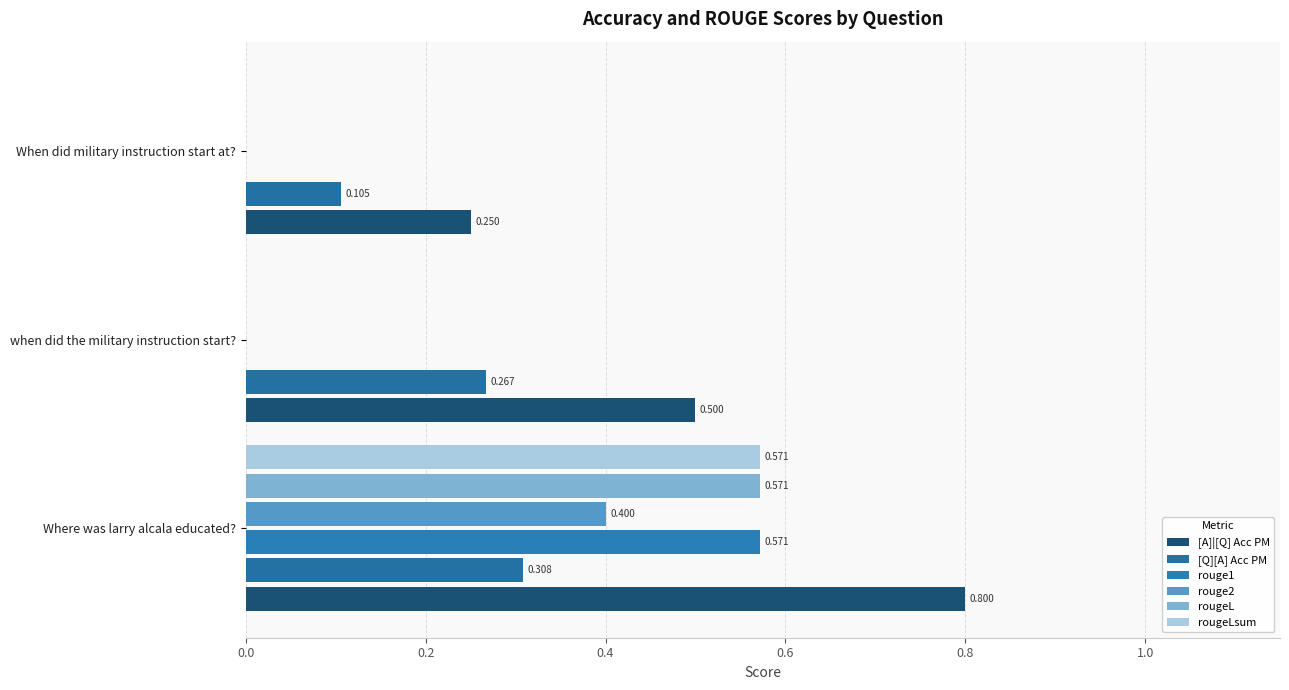

Reading right to left, extract all data points from this chart.

[A]|[Q] Acc PM: 0.2	0.5	0.8
[Q][A] Acc PM: 0.1	0.3	0.3
rouge1: 0.0	0.0	0.6
rouge2: 0.0	0.0	0.4
rougeL: 0.0	0.0	0.6
rougeLsum: 0.0	0.0	0.6